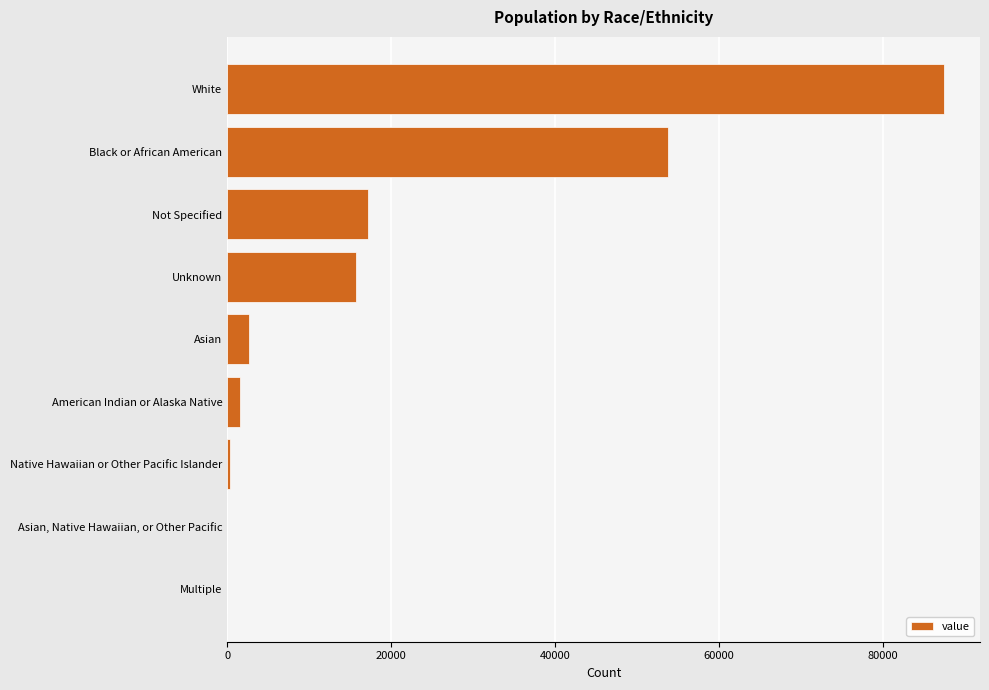

At which label is the value closest to 43748?

Black or African American